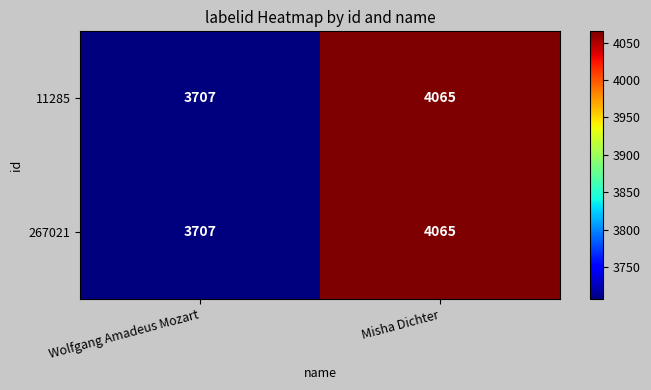

What is the maximum value shown in the chart?

4065